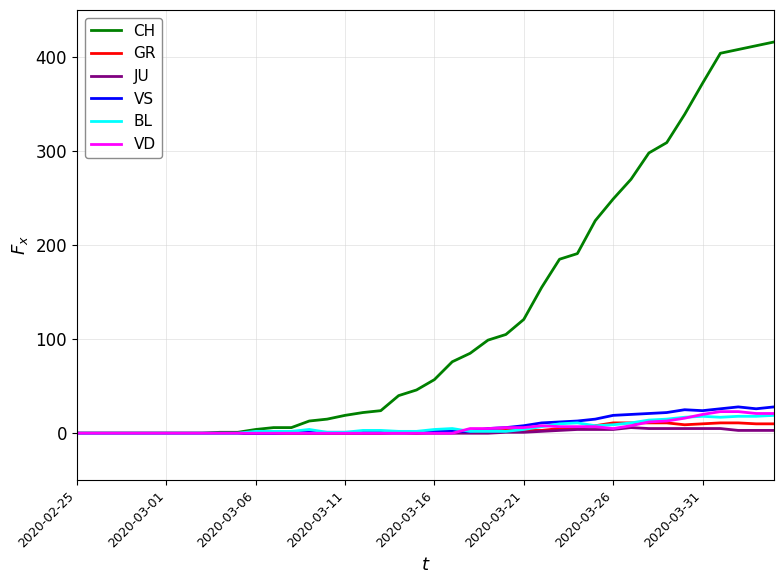

What is the maximum value shown in the chart?

416